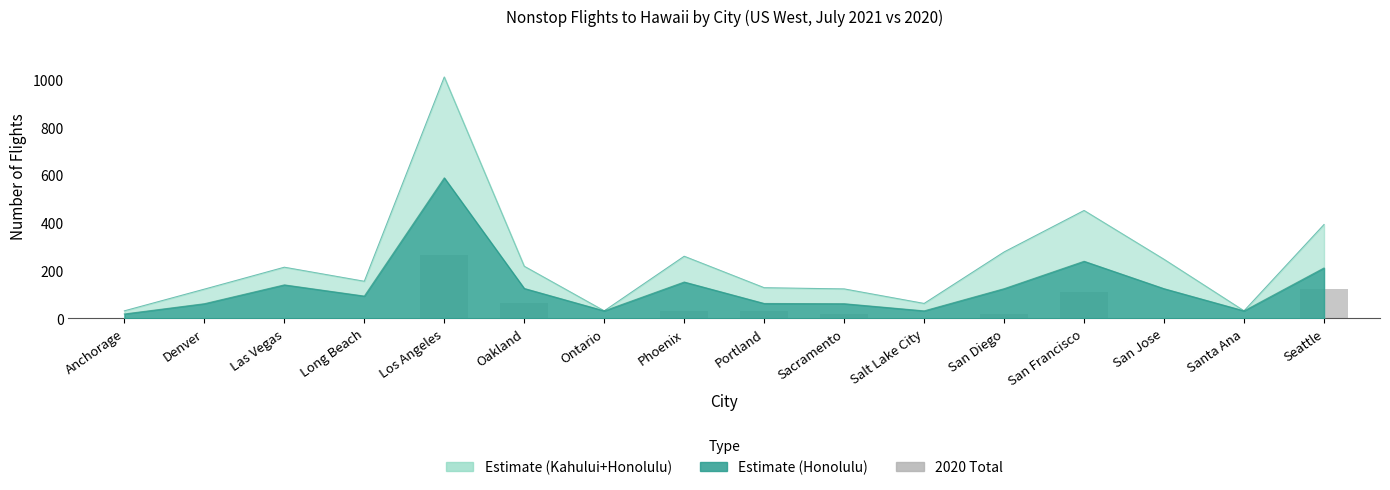

The chart shows a value of 0 at Salt Lake City. True or false?

True